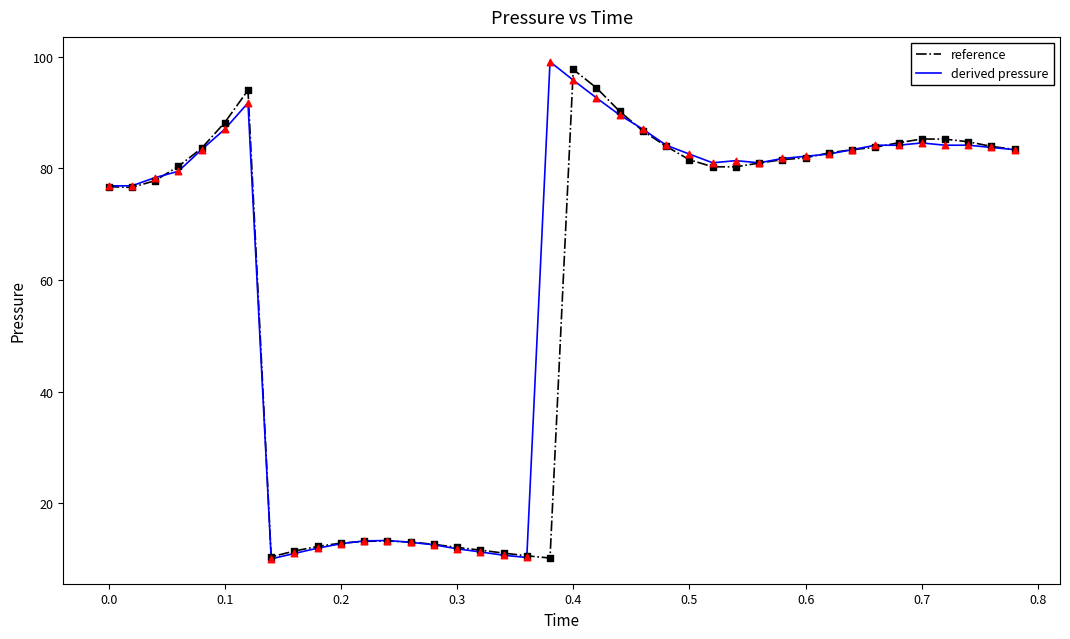

What is the minimum value shown in the chart?

10.0